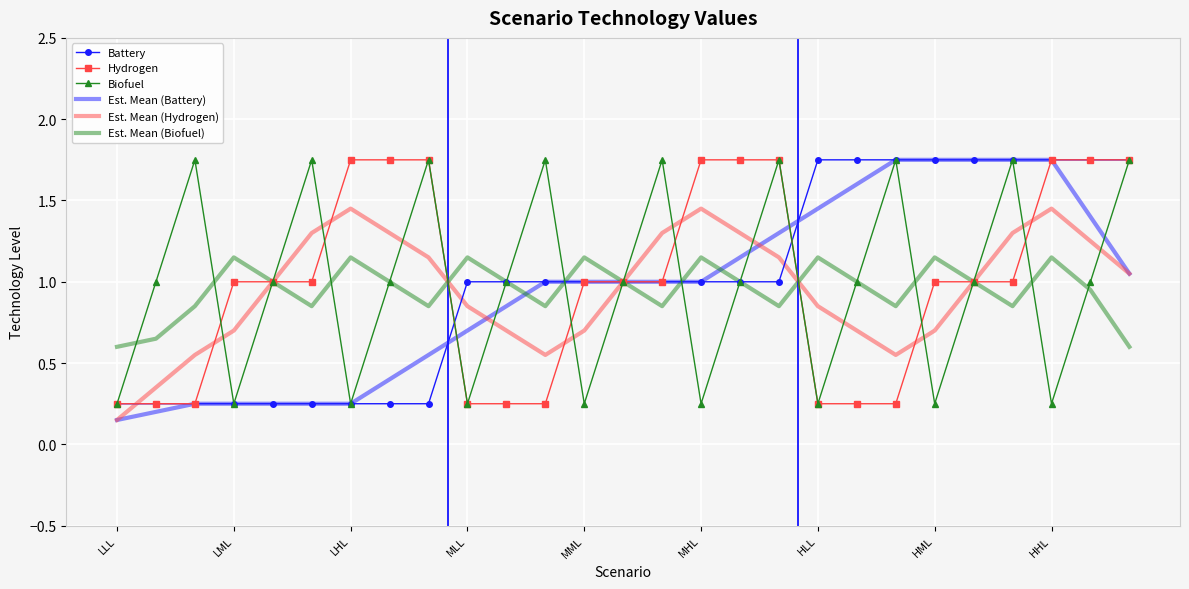

What are all the series names shown in the legend?

Battery, Hydrogen, Biofuel, Est. Mean (Battery), Est. Mean (Hydrogen), Est. Mean (Biofuel)